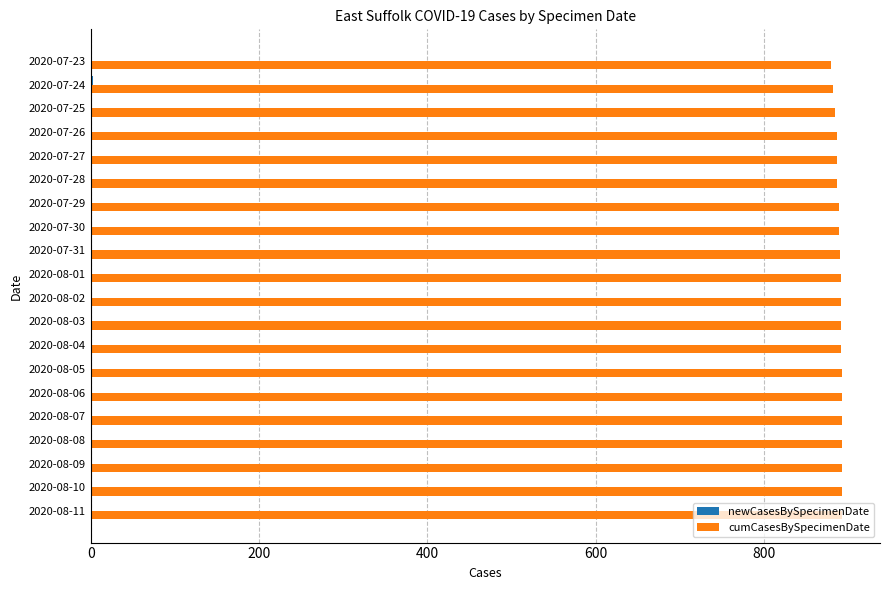

Which series has the largest total across all categories?

cumCasesBySpecimenDate